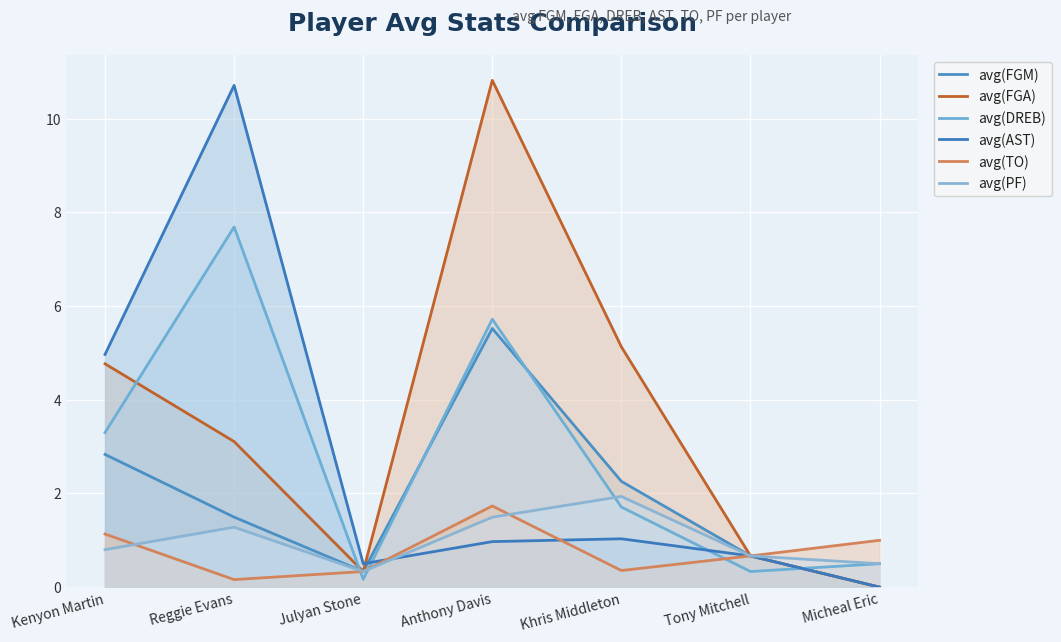

What is the difference between the avg(FGM) values at Reggie Evans and Kenyon Martin?

1.3